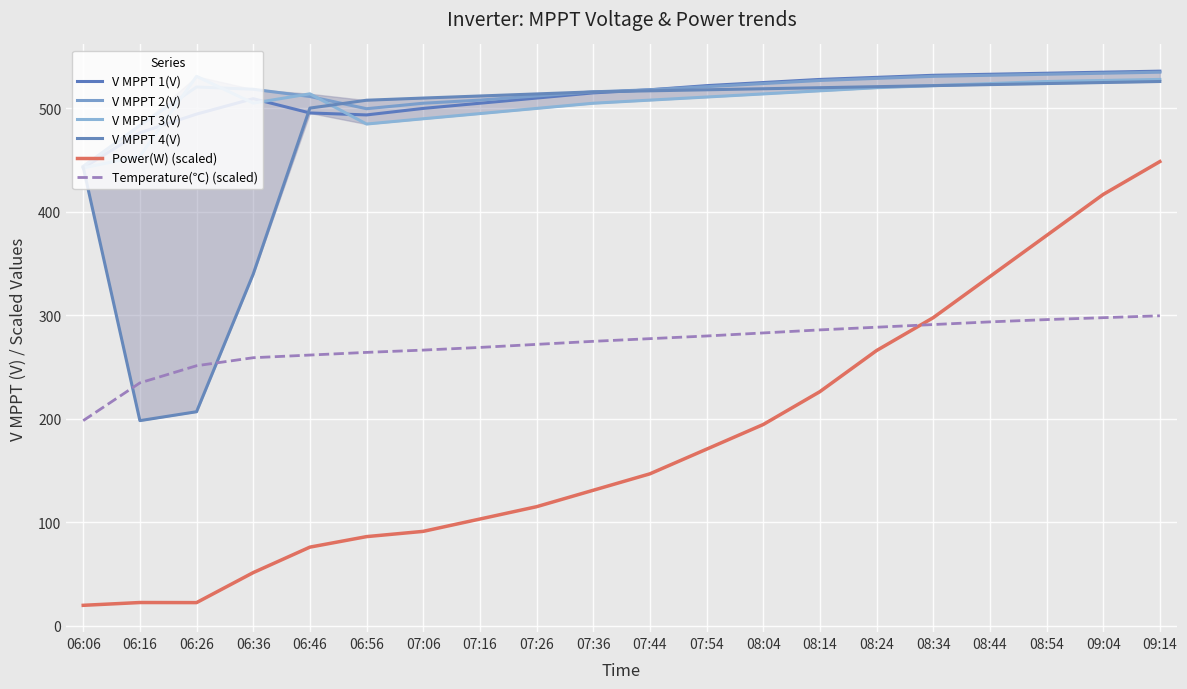

Reading left to right, what are all the values shown in this chart?

V MPPT 1(V): 442.5	476.5	494.5	509.4	495.6	493.7	500.0	505.0	510.0	515.0	518.0	522.0	525.0	528.0	530.0	532.0	533.0	534.0	535.0	536.0
V MPPT 2(V): 444.1	483.6	520.7	518.5	511.5	499.7	505.0	508.0	512.0	516.0	518.0	521.0	524.0	527.0	529.0	531.0	532.0	533.0	534.0	535.0
V MPPT 3(V): 442.5	453.9	531.0	505.1	514.1	484.9	490.0	495.0	500.0	505.0	508.0	511.0	514.0	517.0	520.0	522.0	524.0	526.0	527.0	528.0
V MPPT 4(V): 443.2	198.3	206.9	339.9	500.3	507.9	510.0	512.0	514.0	516.0	517.0	518.0	519.0	520.0	521.0	522.0	523.0	524.0	525.0	526.0
Power(W) (scaled): 19.8	22.5	22.5	51.4	76.1	86.2	91.3	103.2	115.1	131.0	146.9	170.7	194.5	226.3	266.0	297.8	337.5	377.2	416.9	448.6
Temperature(℃) (scaled): 198.3	234.8	251.3	259.1	261.7	264.2	266.5	269.0	272.0	274.9	277.5	280.1	283.0	286.0	288.6	291.1	293.7	295.9	297.8	299.6